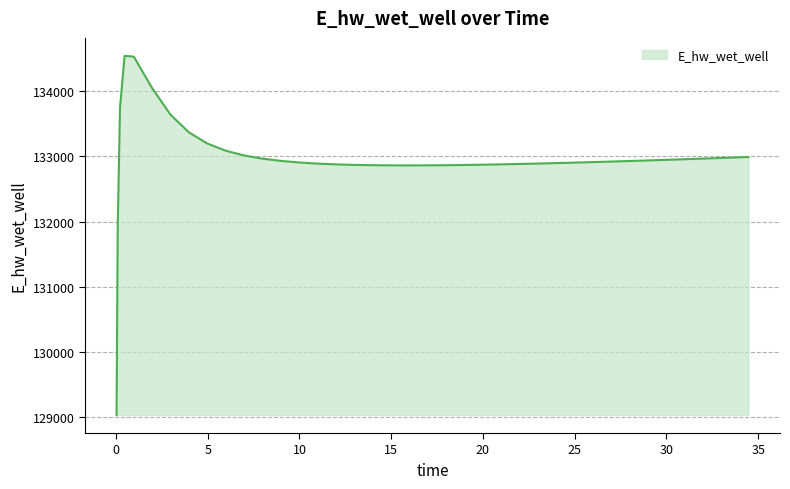

What is the smallest value displayed?

129036.3